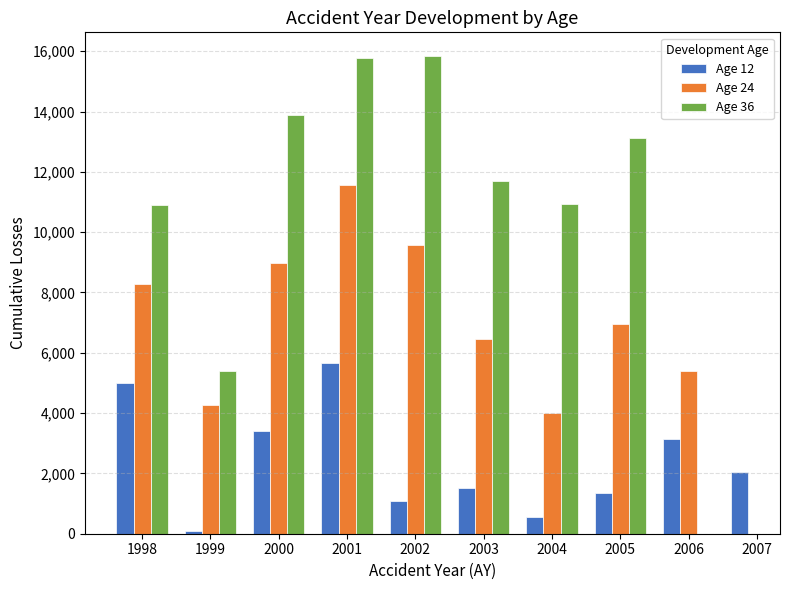

What is the difference between the highest and lowest values at 2004?

10389.0